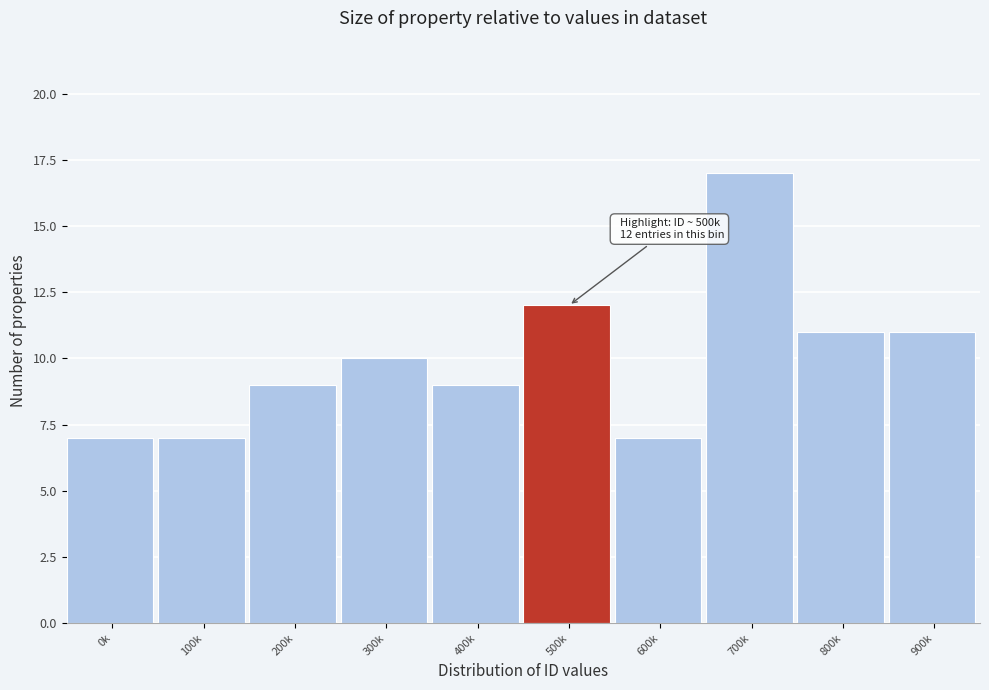

Reading left to right, extract all data points from this chart.

7	7	9	10	9	12	7	17	11	11